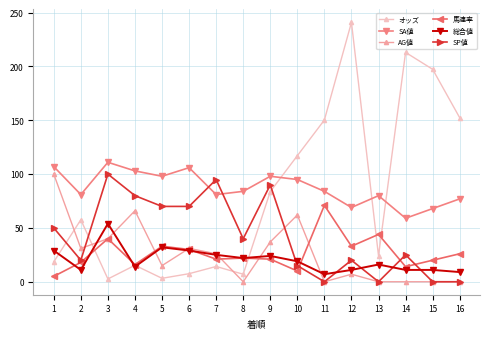

At which label does オッズ reach its peak?

12